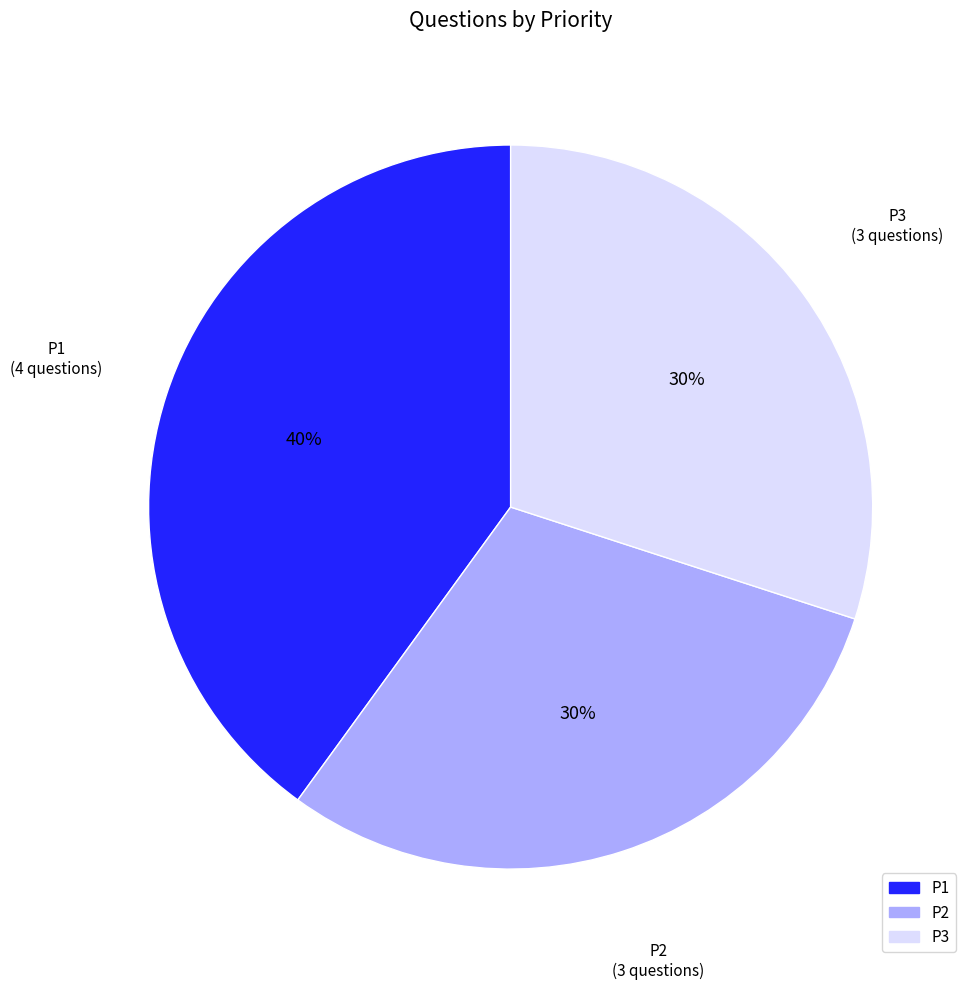

Which slice is the largest?

P1